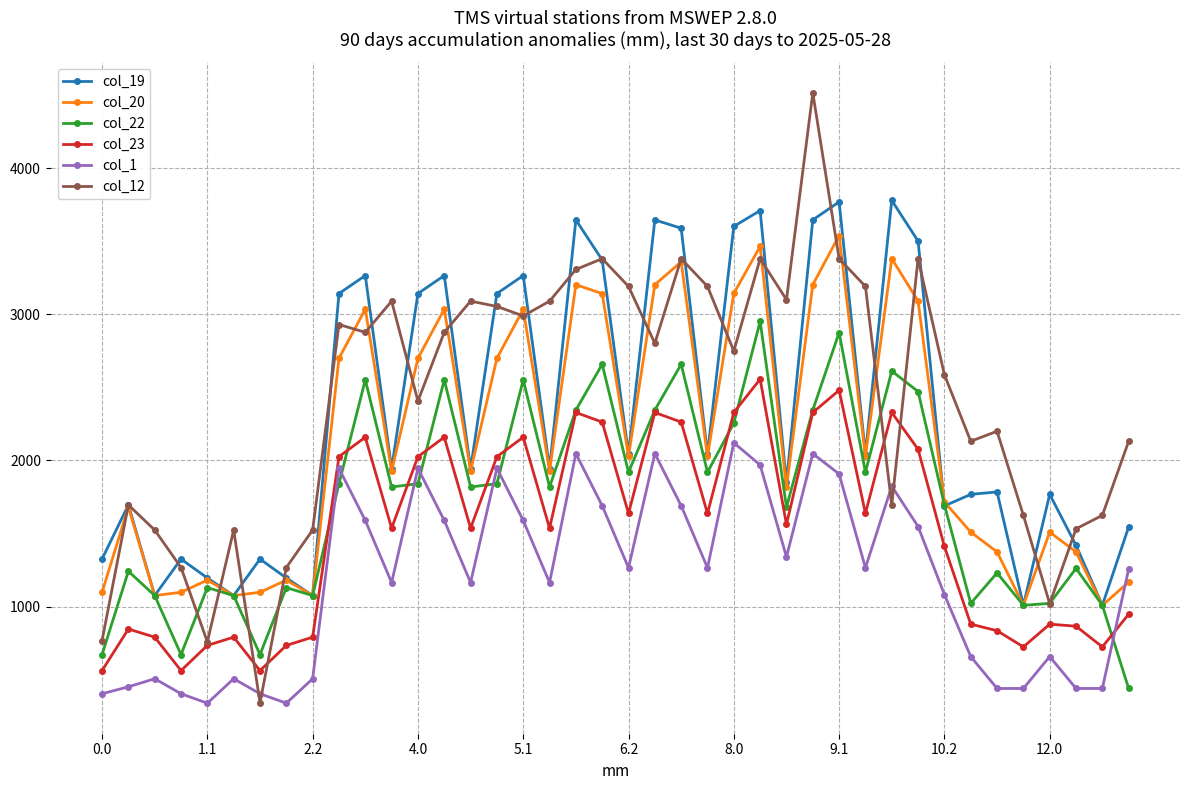

Which series has the widest spread of values?

col_12